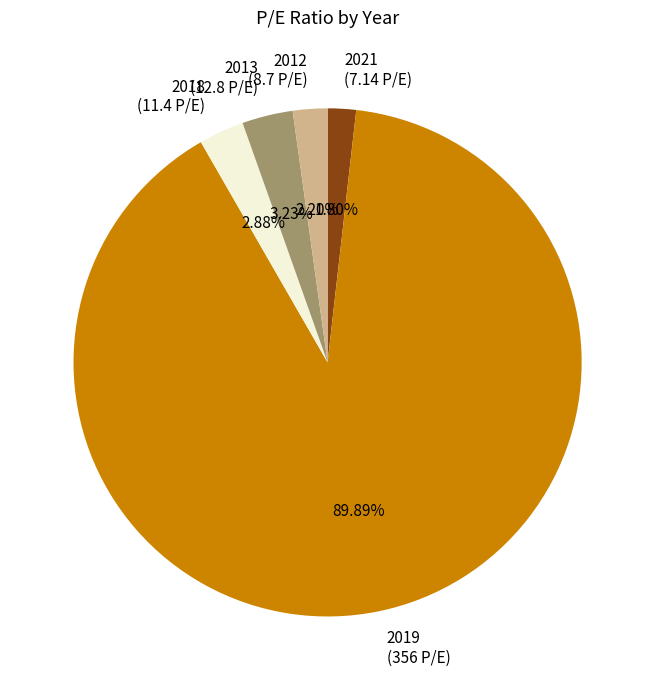

Is the sum of 2012 and 2018 greater than half?

No